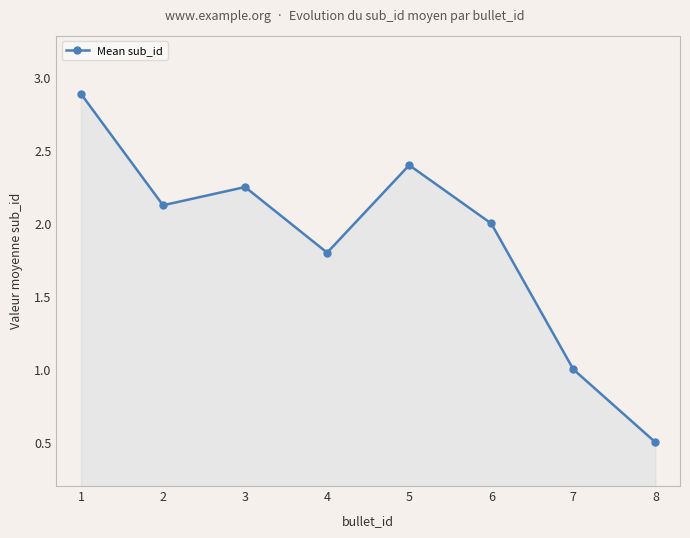

Does the chart display data point markers on the line(s)?

Yes